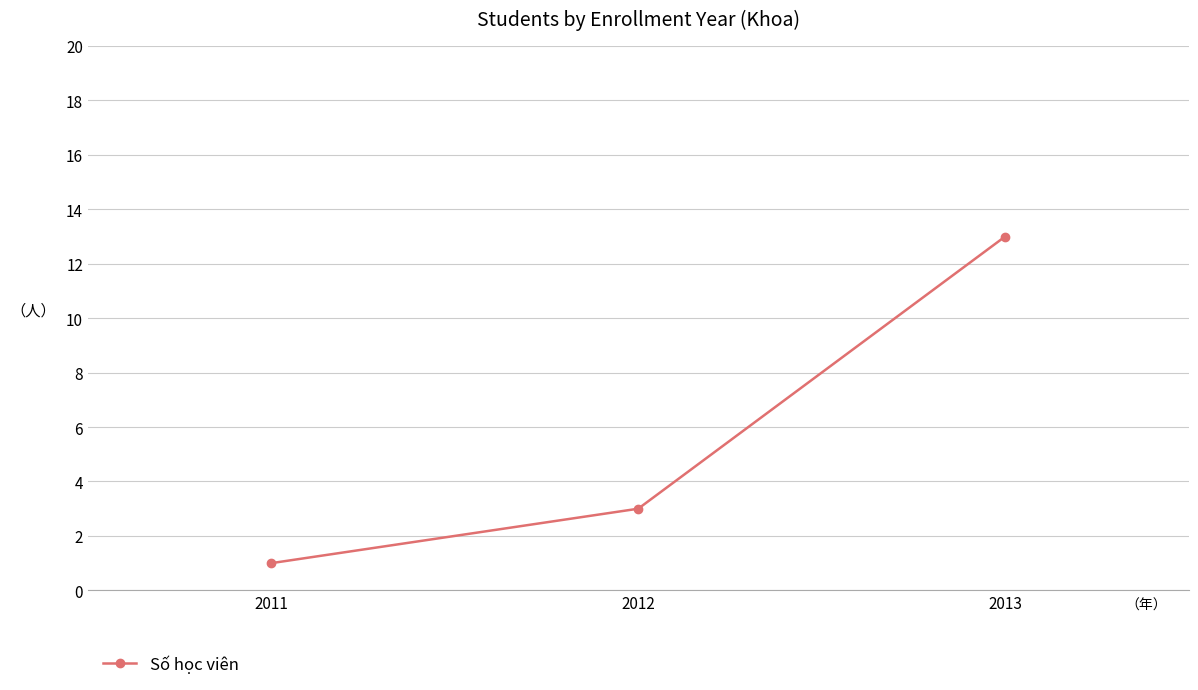

At which label is the value closest to 7?

2012